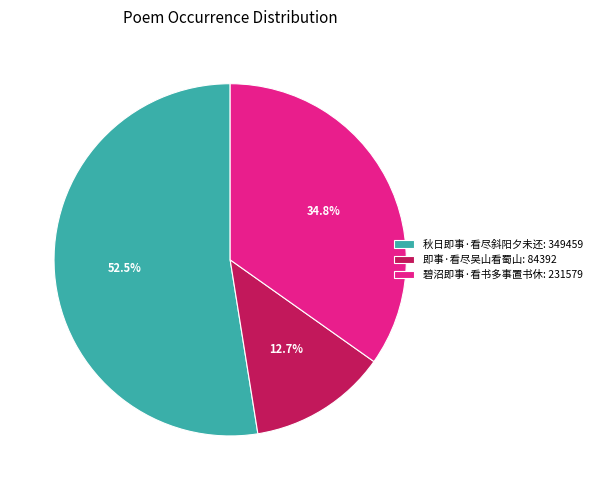

Which category has the smallest portion of the pie?

即事·看尽吴山看蜀山